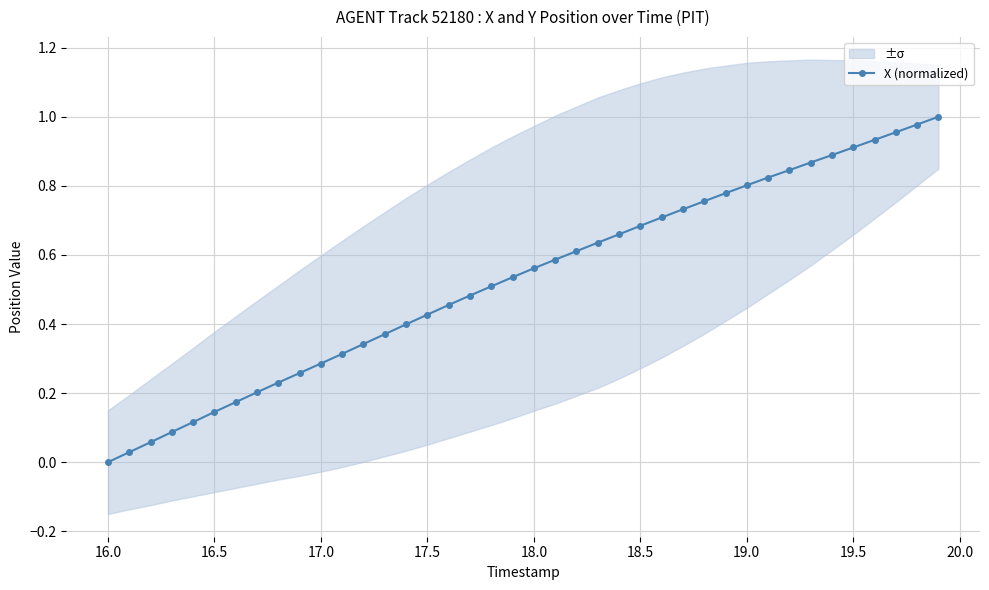

Is it true that X (normalized) equals 0.2 at 16.5?

False